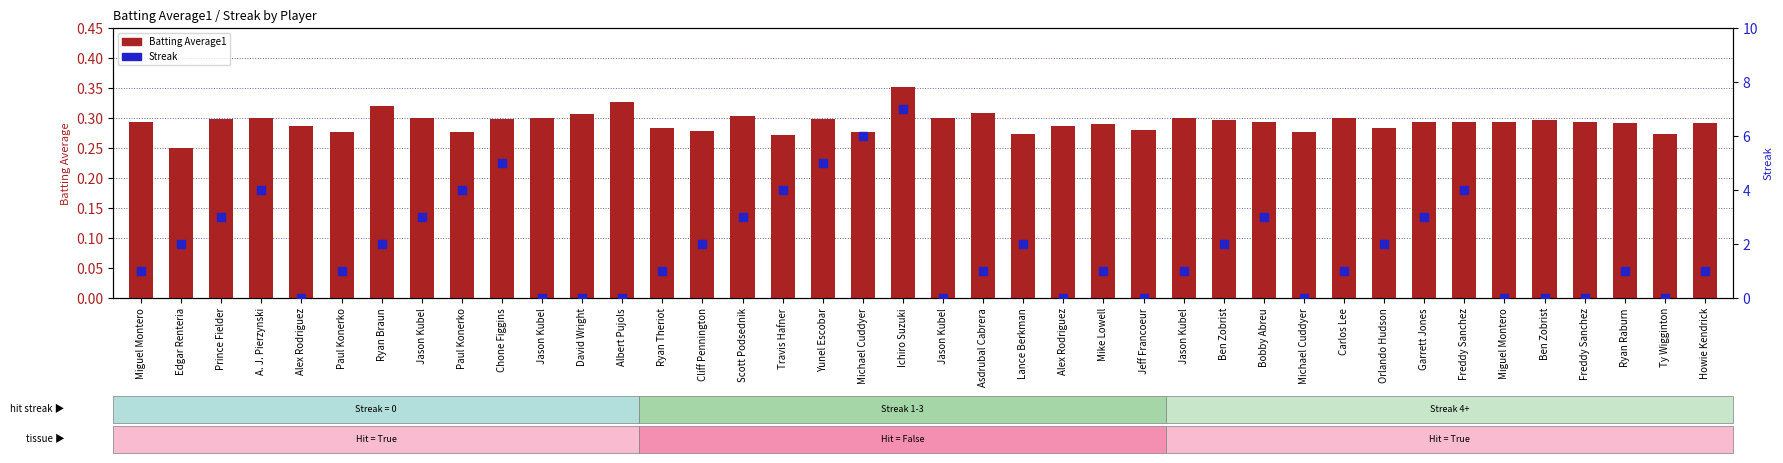

At how many categories does at least one series exceed 0?

40